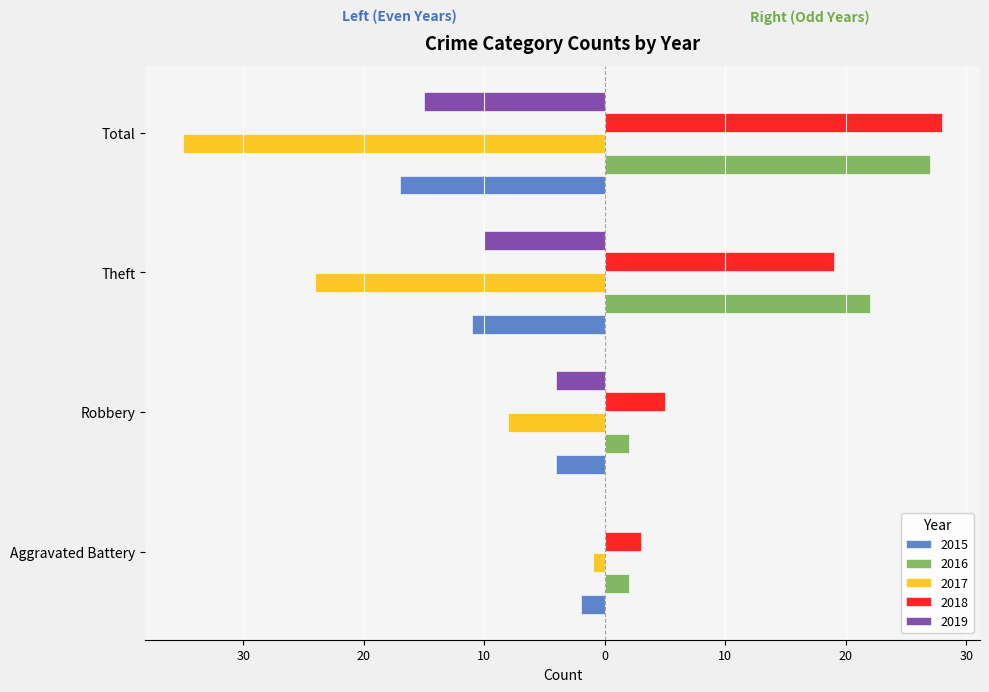

Rank the series by their maximum value, from highest to lowest.

2018, 2016, 2019, 2017, 2015